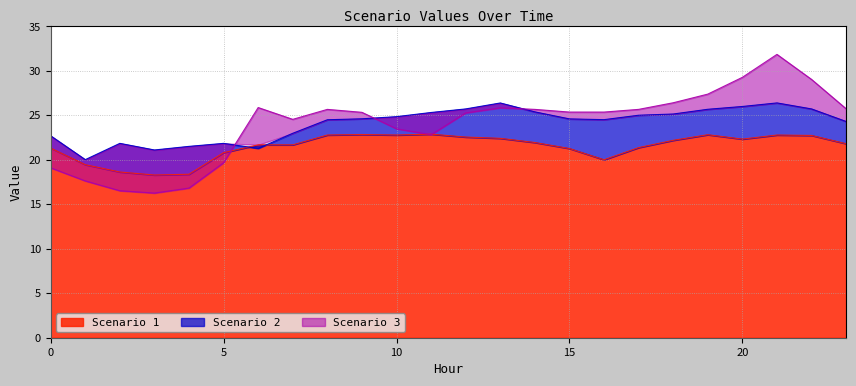

What is the difference between the highest and lowest values at 20?

6.9